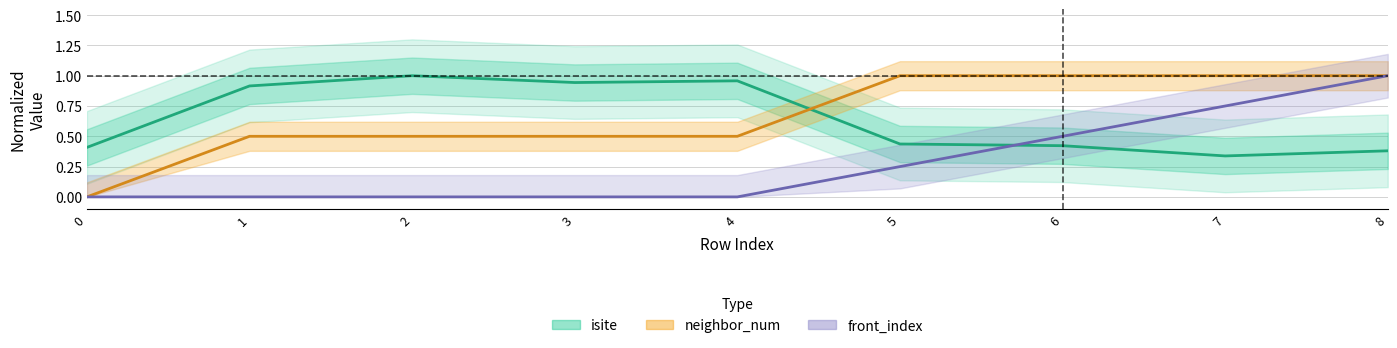

List the labels in order of front_index value, smallest first.

0, 1, 2, 3, 4, 5, 6, 7, 8